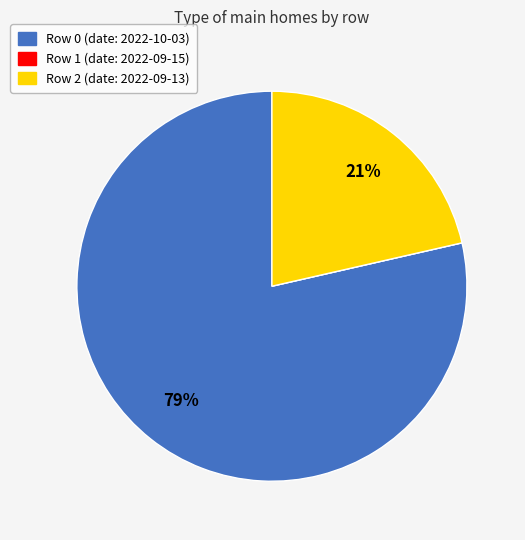

Is there a majority slice in this chart?

Yes